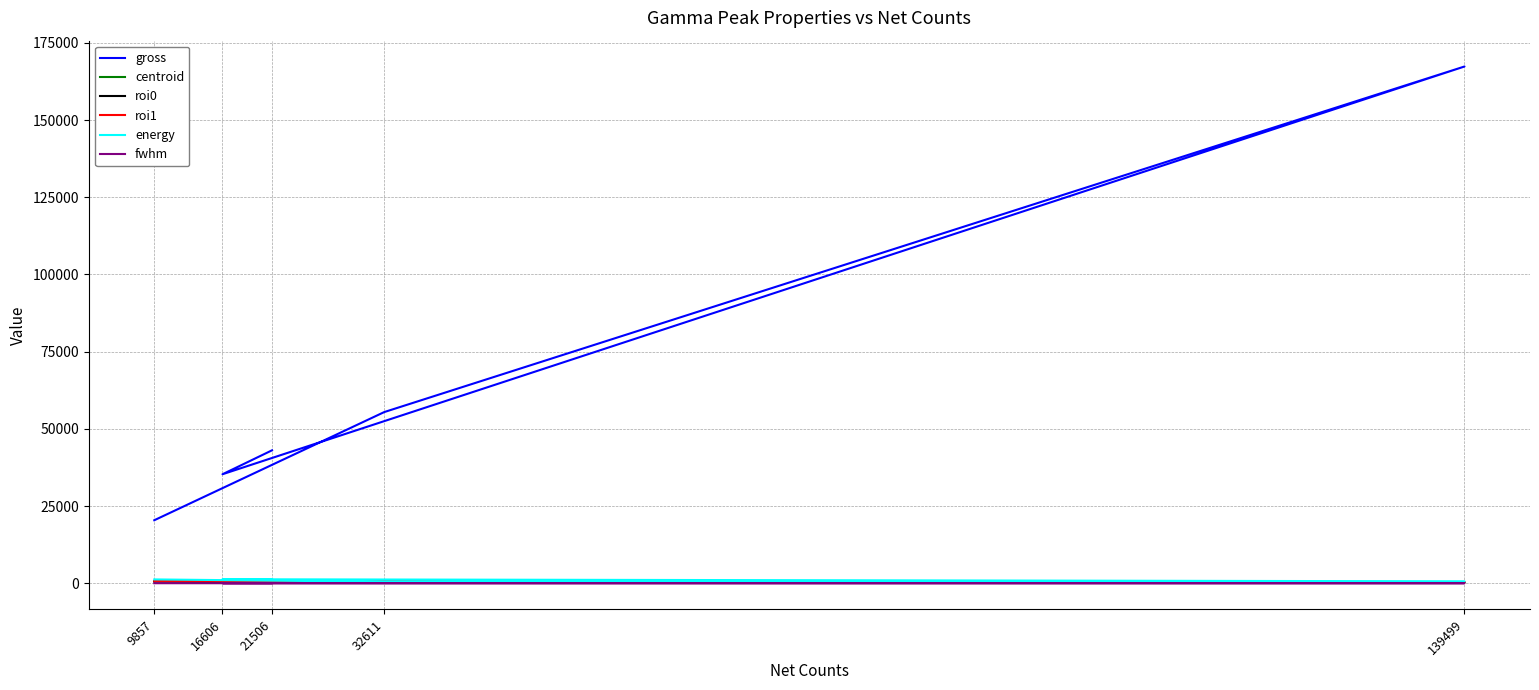

What is the total value across all series at 16606?

38901.0